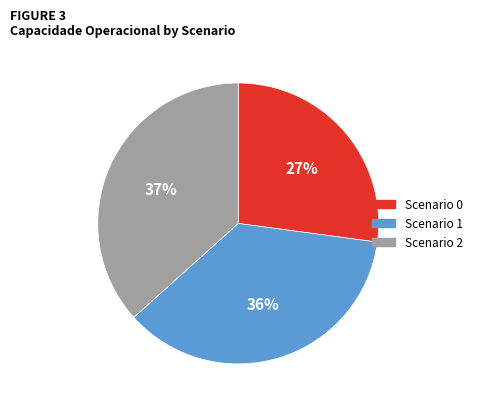

Is there any slice that represents more than half of the pie?

No